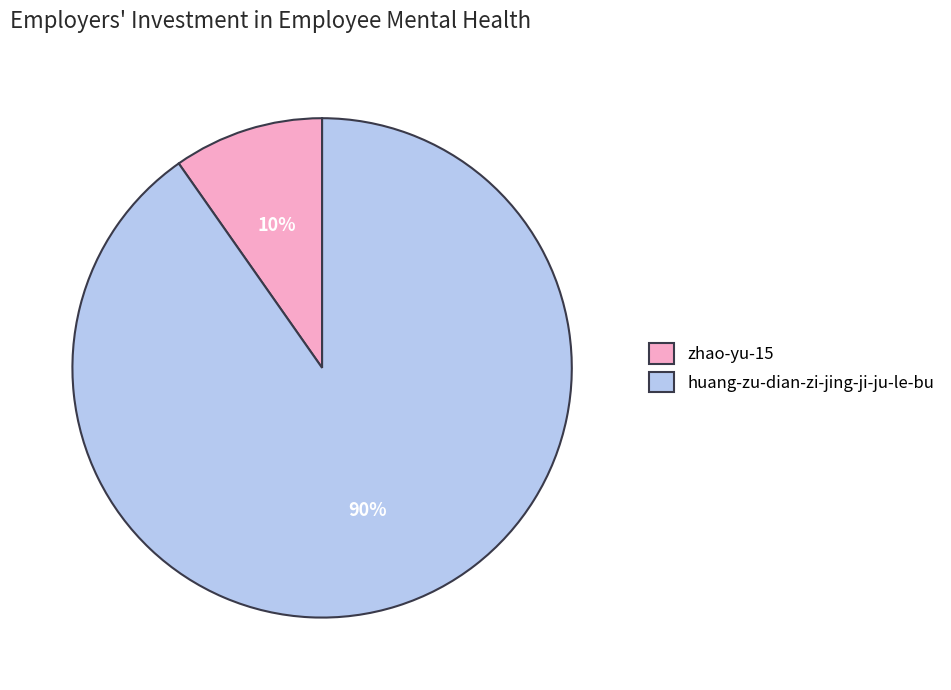

Which slice represents more than half of the pie?

huang-zu-dian-zi-jing-ji-ju-le-bu